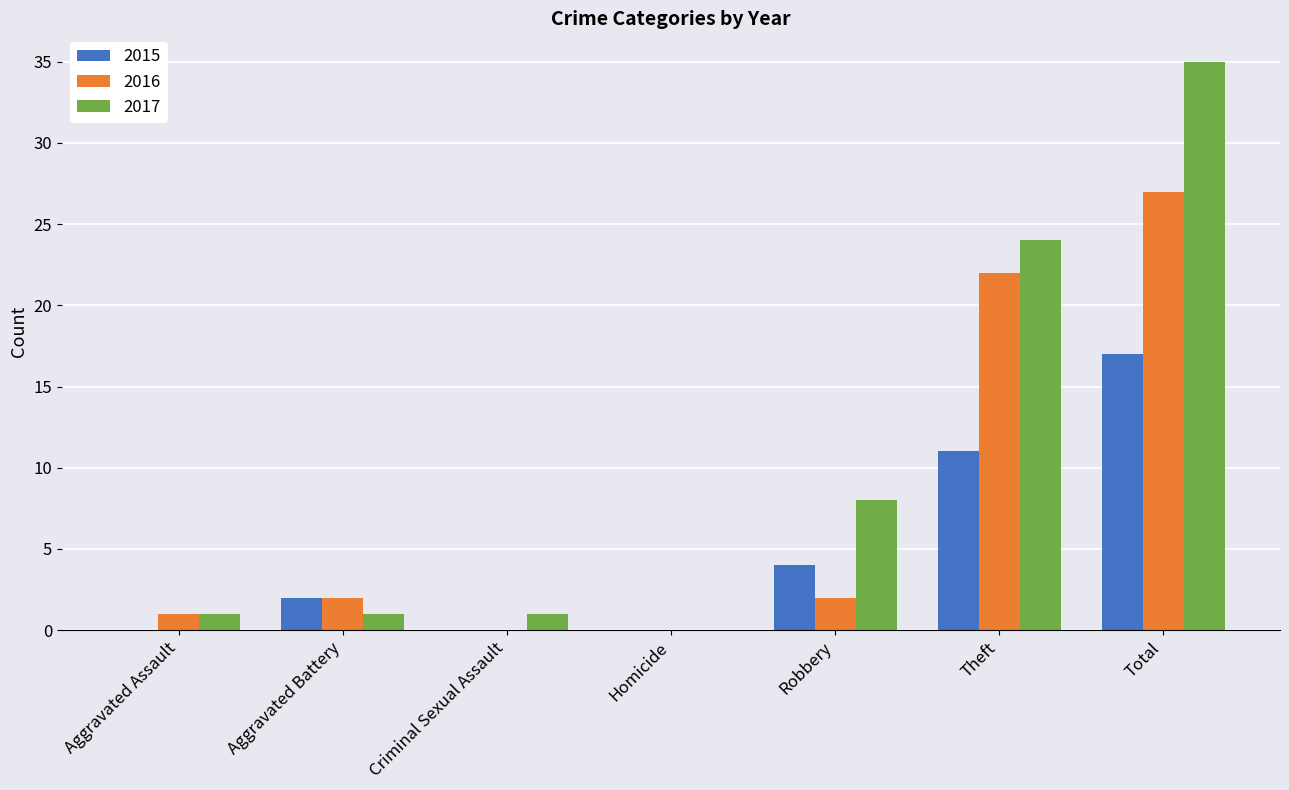

Is it true that 2015 equals -7 at Criminal Sexual Assault?

False